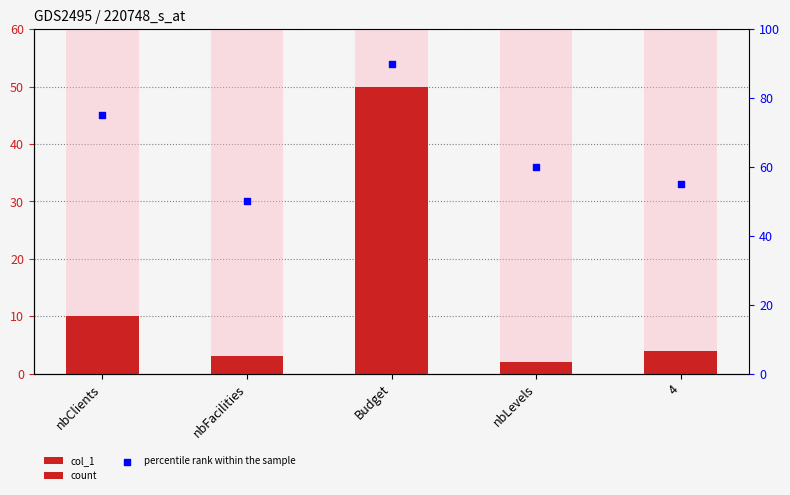

Which series reaches the minimum Y coordinate?

col_1